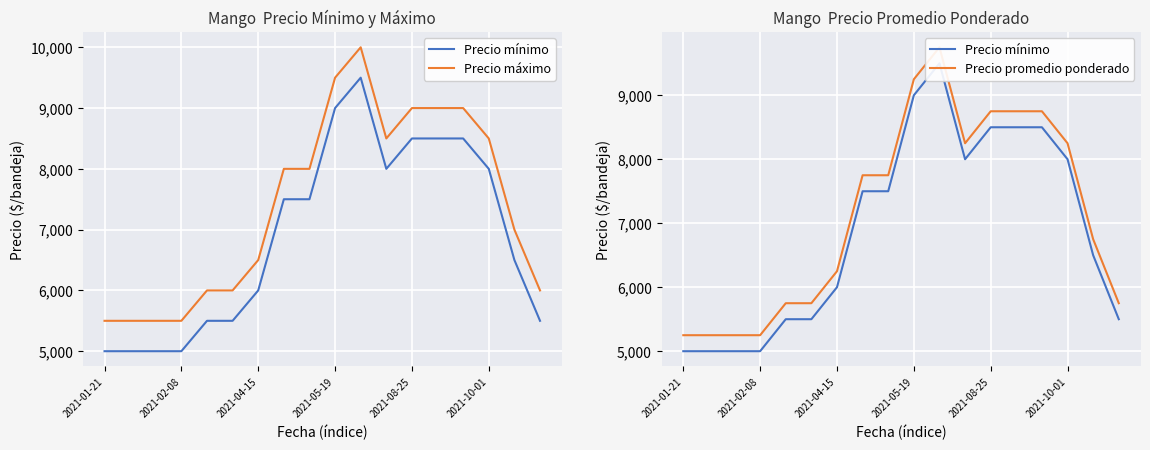

At which category does Precio promedio ponderado reach its first local valley?

11